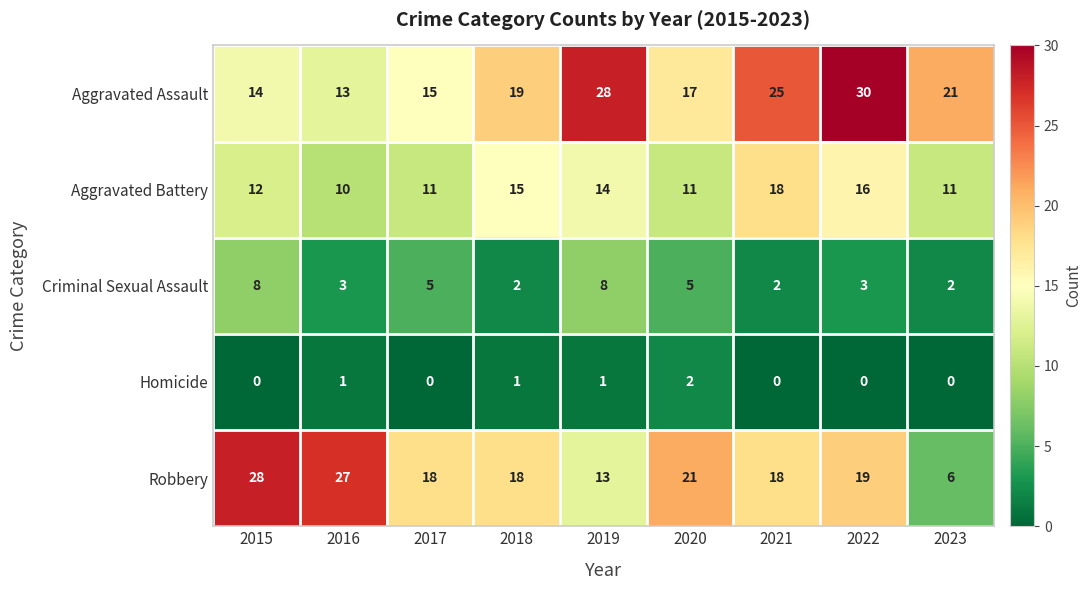

What is the sum of all Robbery values?

168